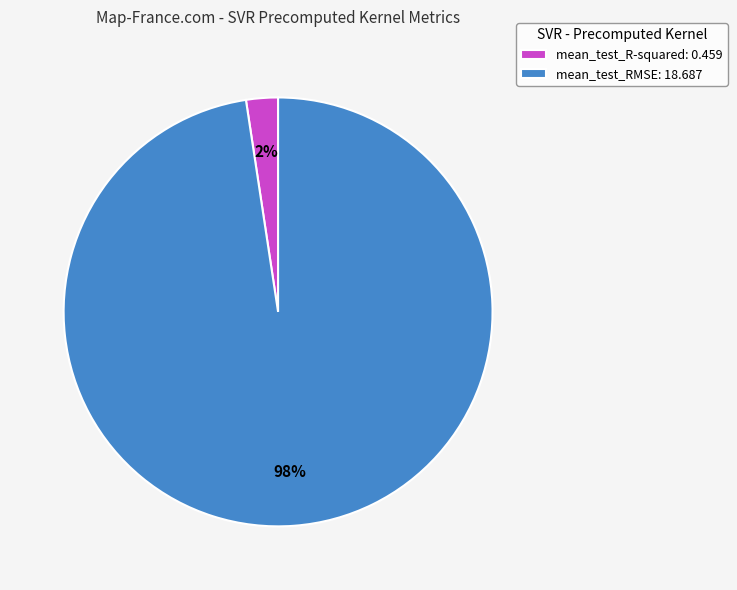

Is there a majority slice in this chart?

Yes